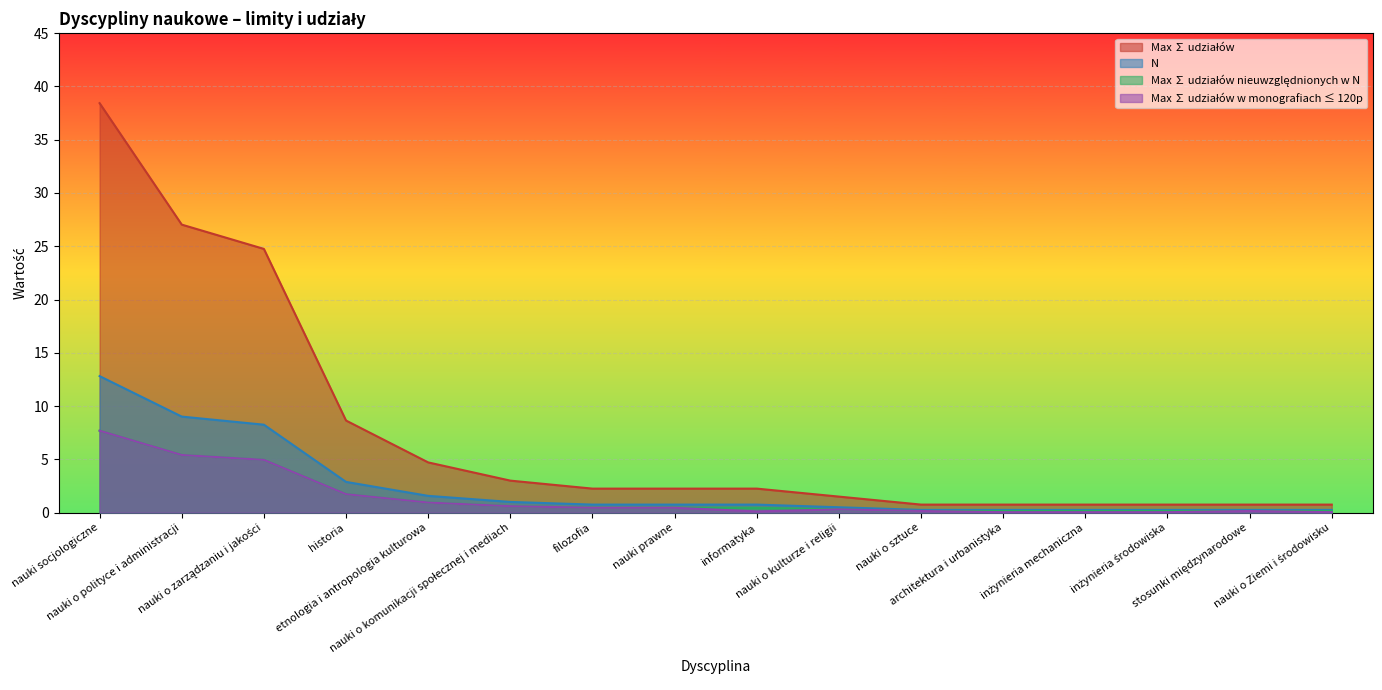

Which series changed the most between nauki o sztuce and stosunki międzynarodowe?

Max ∑ udziałów